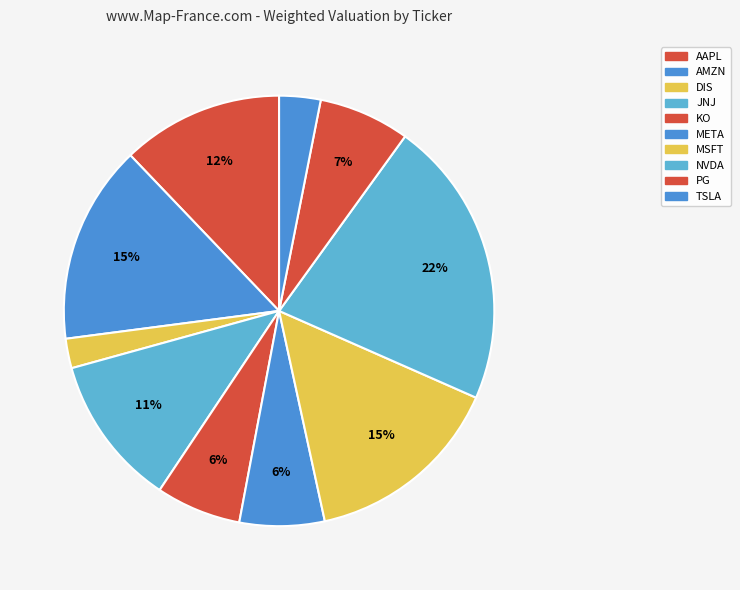

Does KO represent more than half of the total?

No